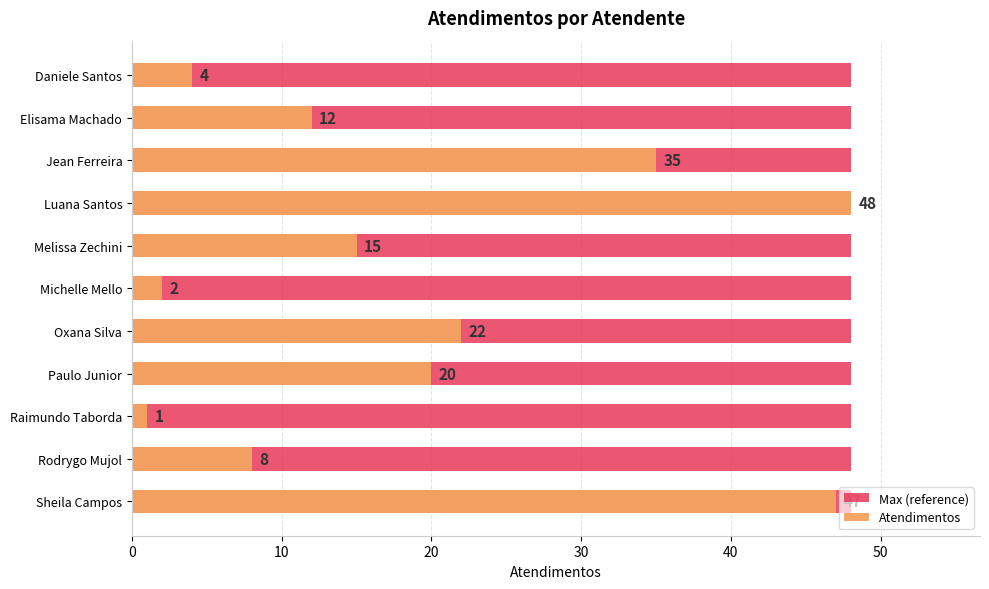

Which series has the largest range (max minus min)?

Atendimentos